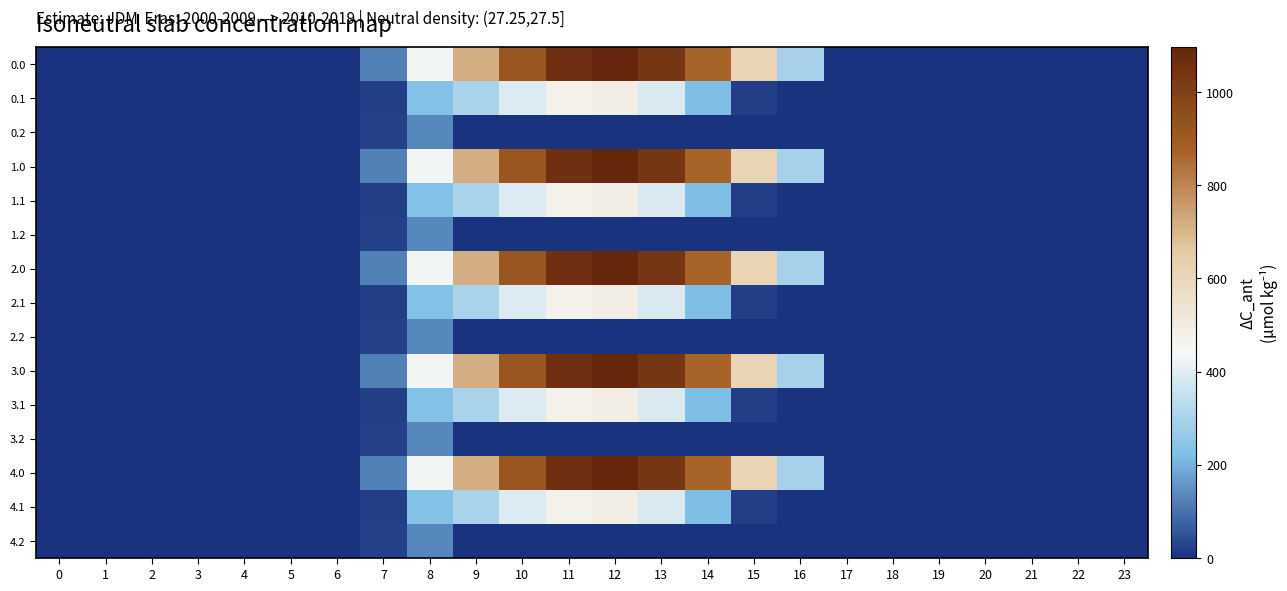

At which category is the sum across all series the highest?

12